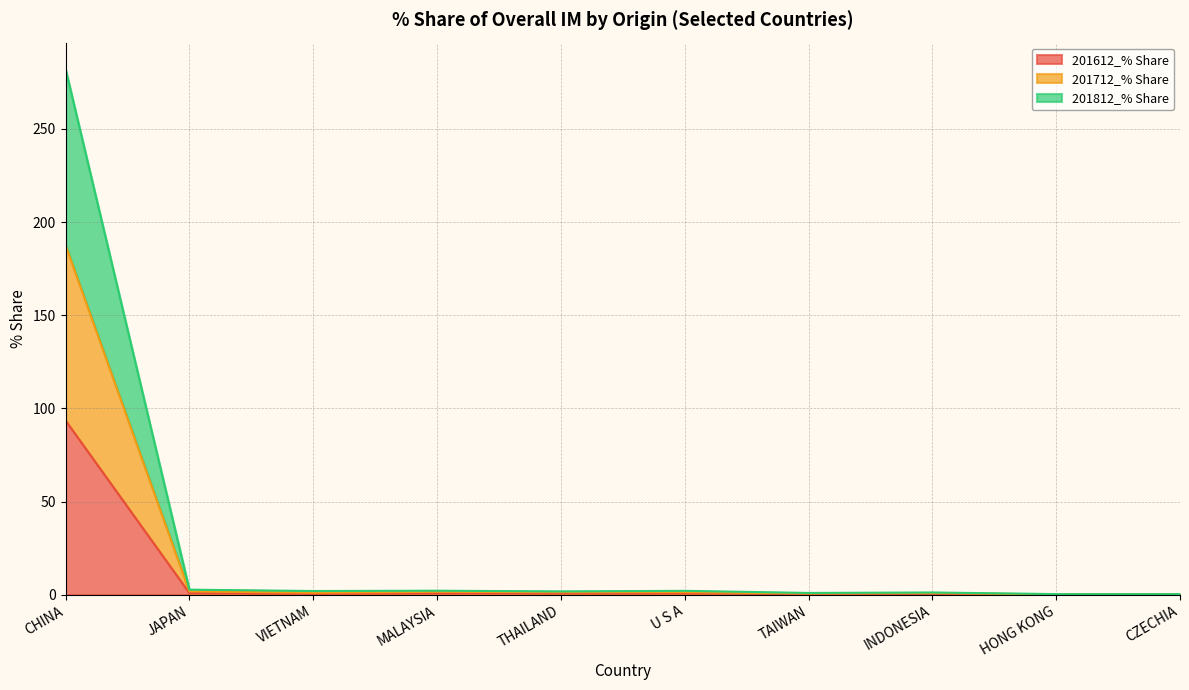

At which category is the sum across all series the highest?

CHINA